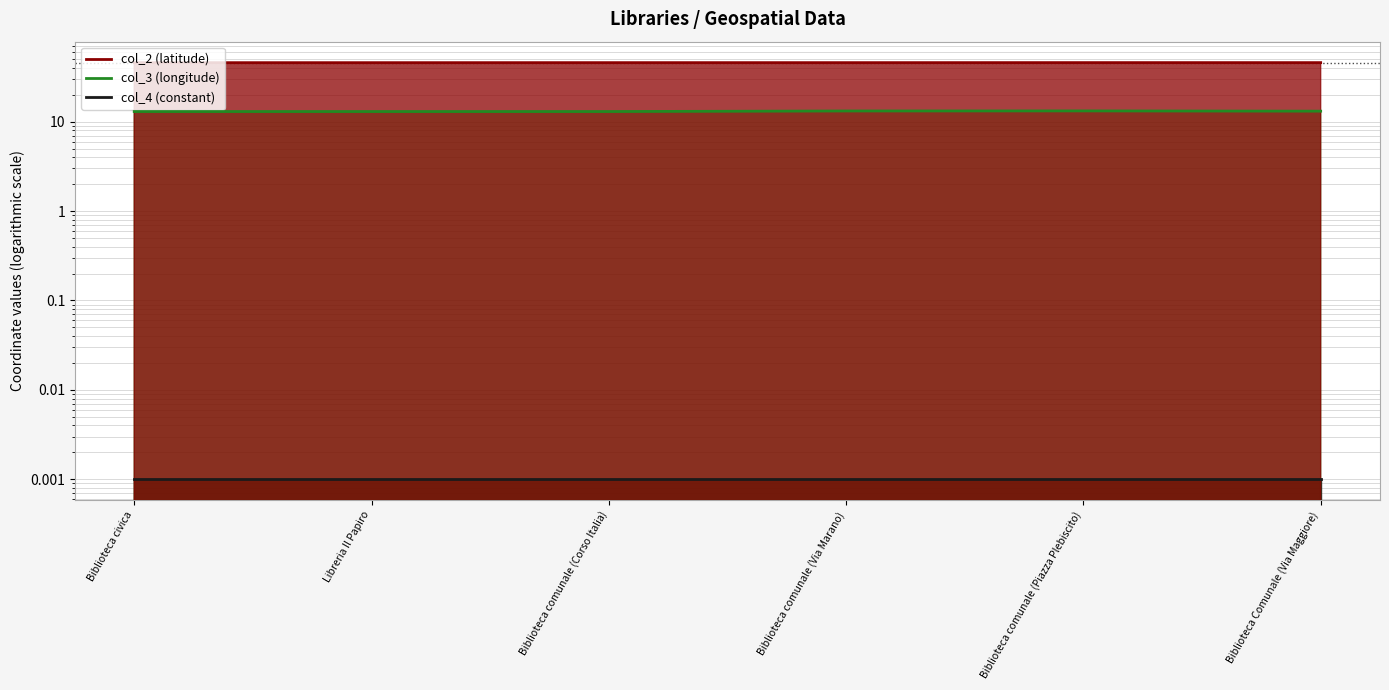

Where is the first local maximum for col_2?

Biblioteca comunale (Corso Italia)